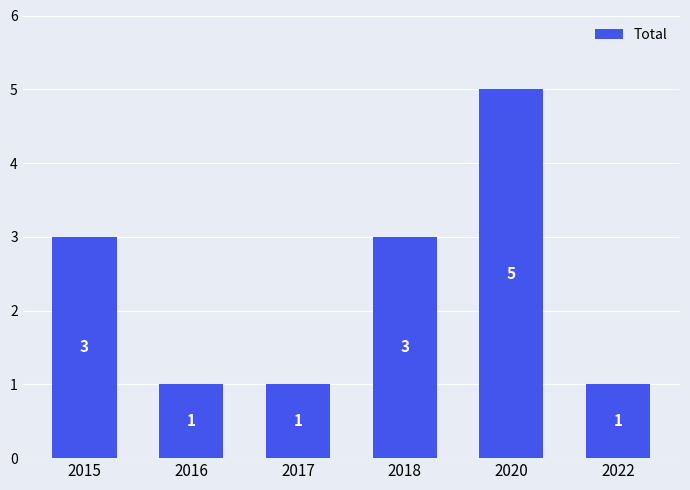

What is the change in value from 2015 to 2016?

-2